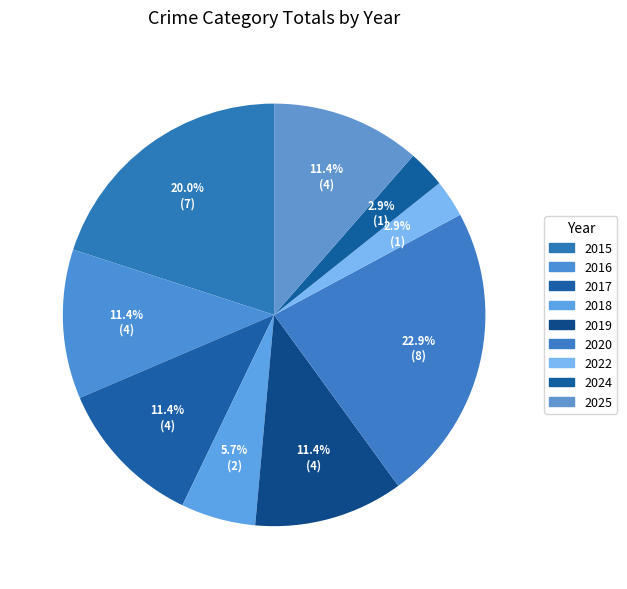

How many segments does this pie chart have?

9